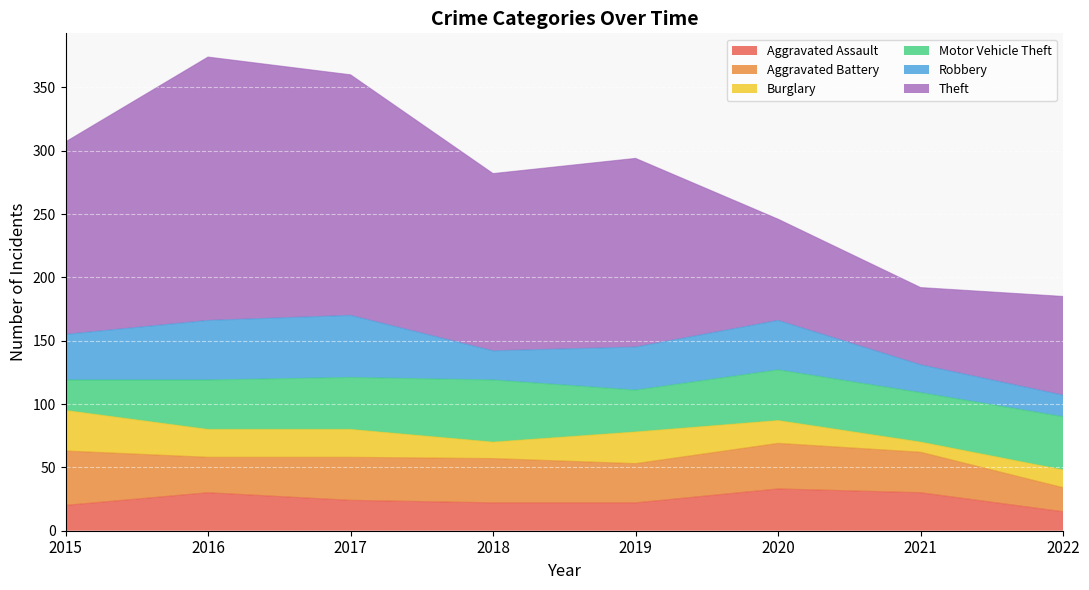

Reading right to left, what are all the values shown in this chart?

Aggravated Assault: 2022=15	2021=30	2020=33	2019=22	2018=22	2017=24	2016=30	2015=20
Aggravated Battery: 2022=19	2021=32	2020=36	2019=31	2018=35	2017=34	2016=28	2015=43
Burglary: 2022=14	2021=8	2020=18	2019=25	2018=13	2017=22	2016=22	2015=32
Motor Vehicle Theft: 2022=42	2021=39	2020=40	2019=33	2018=49	2017=41	2016=39	2015=24
Robbery: 2022=17	2021=22	2020=39	2019=34	2018=23	2017=49	2016=47	2015=36
Theft: 2022=78	2021=61	2020=80	2019=149	2018=140	2017=190	2016=208	2015=152